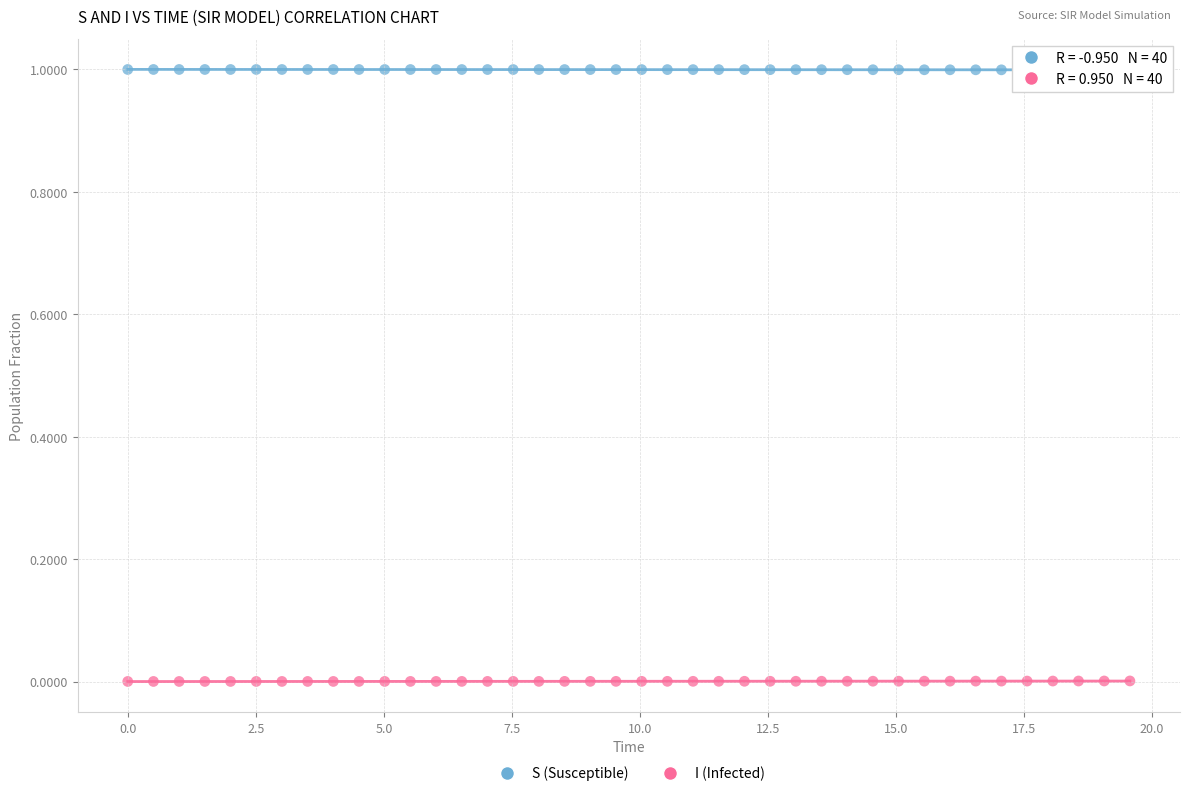

Which series reaches the maximum Y coordinate?

S (Susceptible)